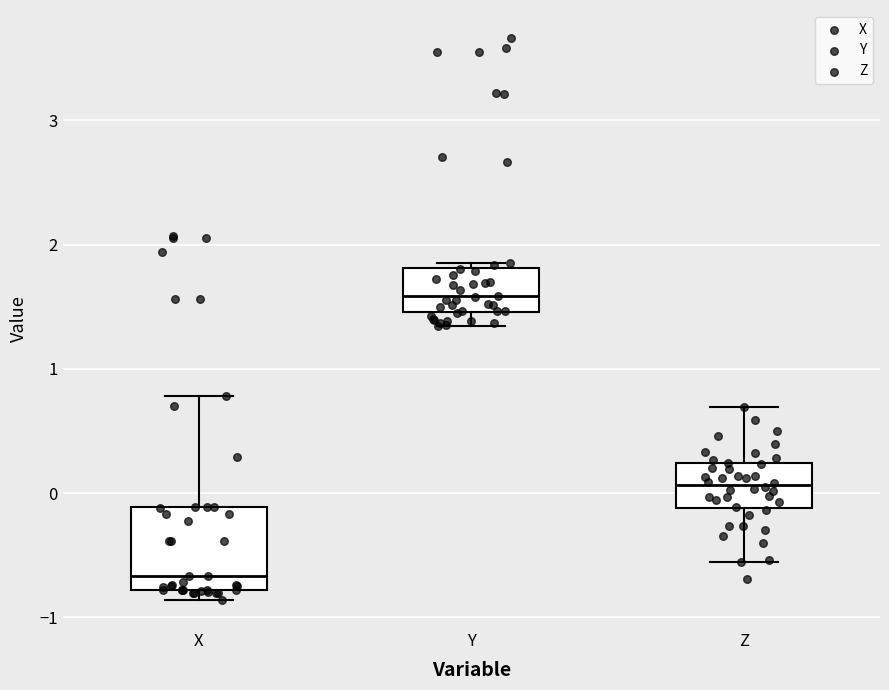

Reading left to right, read every box against the y-axis: the position of its median line, the range the box covers, and the ends of its whiskers. The values are not printed on the chart, so give them approximately, as read against the axis.

X: median -0.7, box -0.8 to -0.1, whiskers -0.9 to 0.8
Y: median 1.6, box 1.5 to 1.8, whiskers 1.3 to 1.9
Z: median 0.1, box -0.1 to 0.2, whiskers -0.6 to 0.7